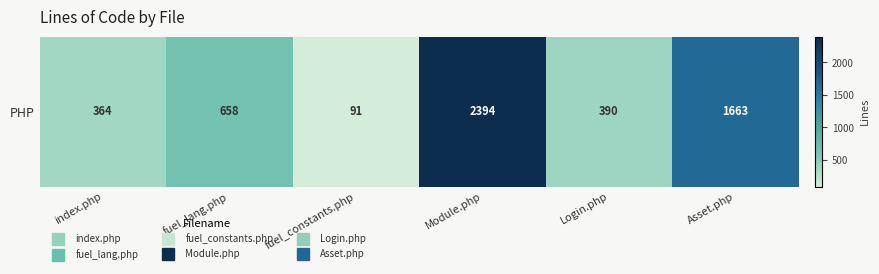

At which category does the chart reach its peak across all series?

Module.php